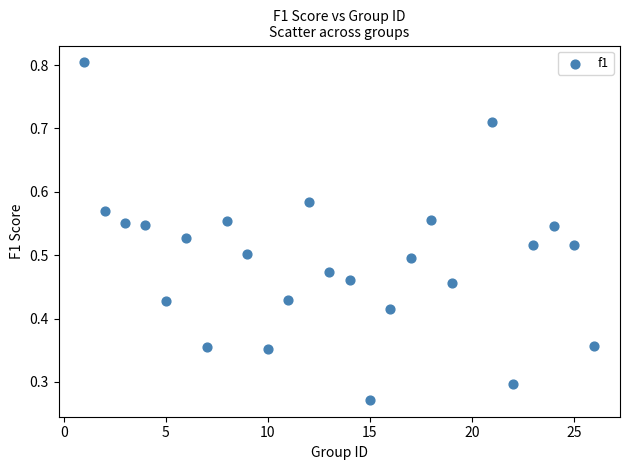

What is the range of X values (max minus min)?

25.0